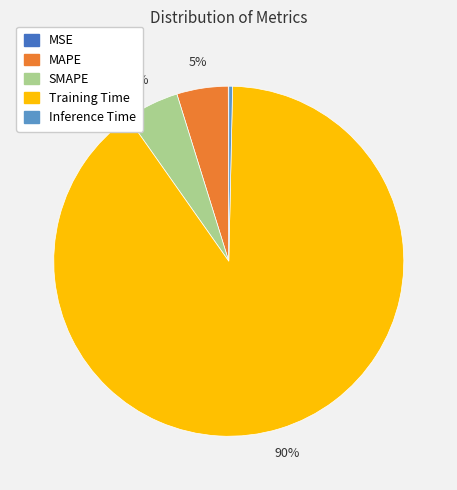

Is there a majority slice in this chart?

Yes